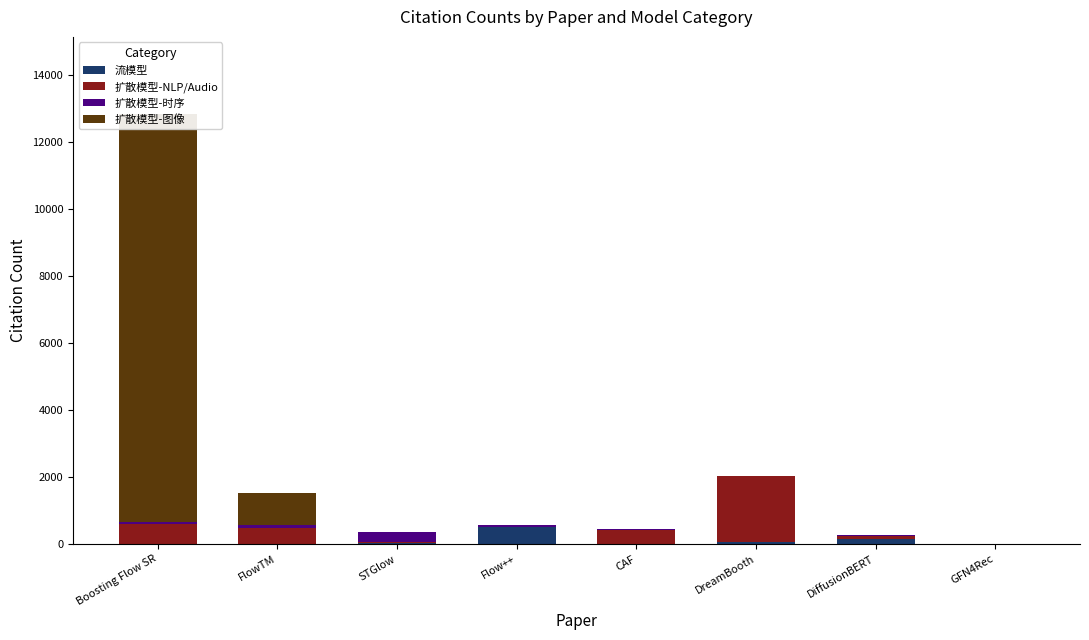

What is the total value across all series at Boosting Flow SR?

12836